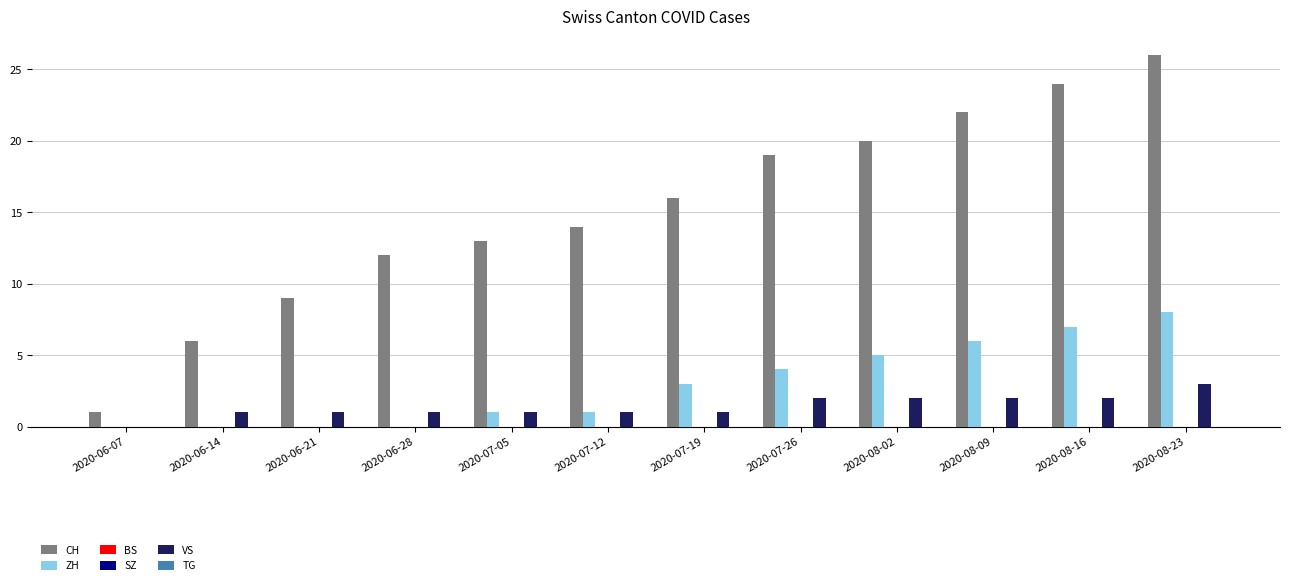

Count the ZH values in the range 0 to 6.

10